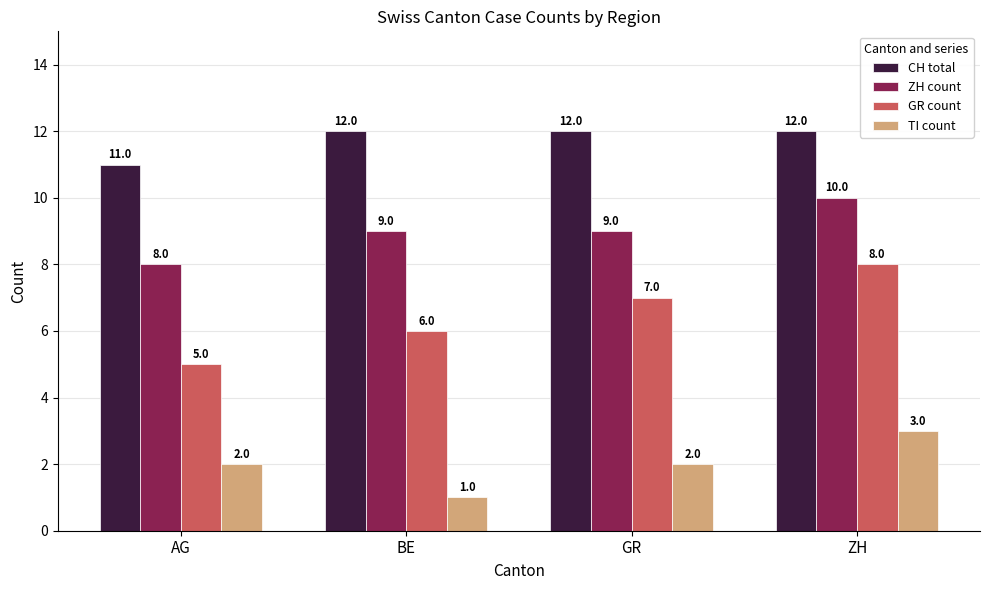

Reading left to right, what are all the values shown in this chart?

CH total: AG=11	BE=12	GR=12	ZH=12
ZH count: AG=8	BE=9	GR=9	ZH=10
GR count: AG=5	BE=6	GR=7	ZH=8
TI count: AG=2	BE=1	GR=2	ZH=3